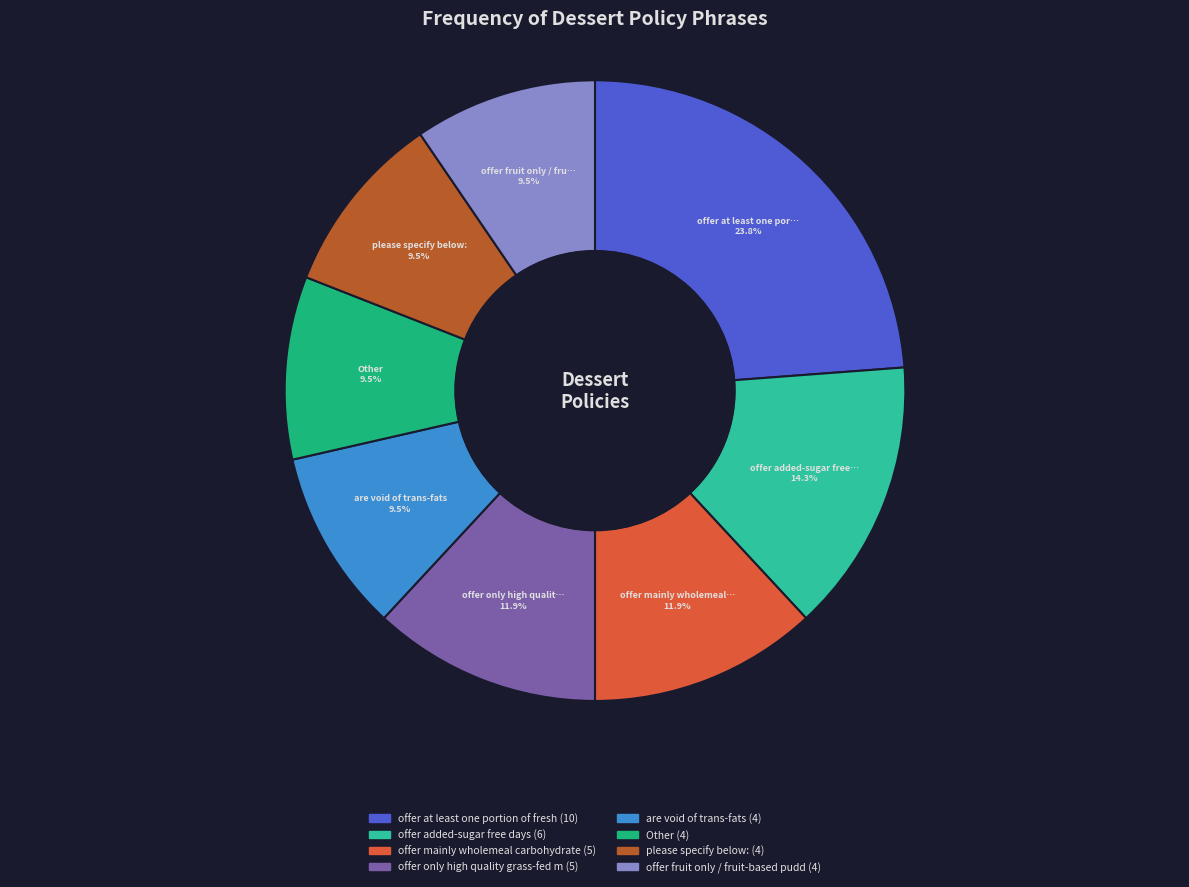

Does any single category account for the majority?

No